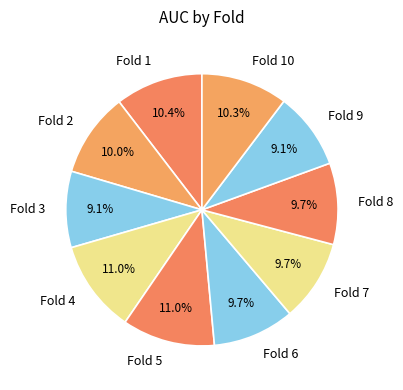

To the nearest percent, what portion does Fold 10 represent?

10%